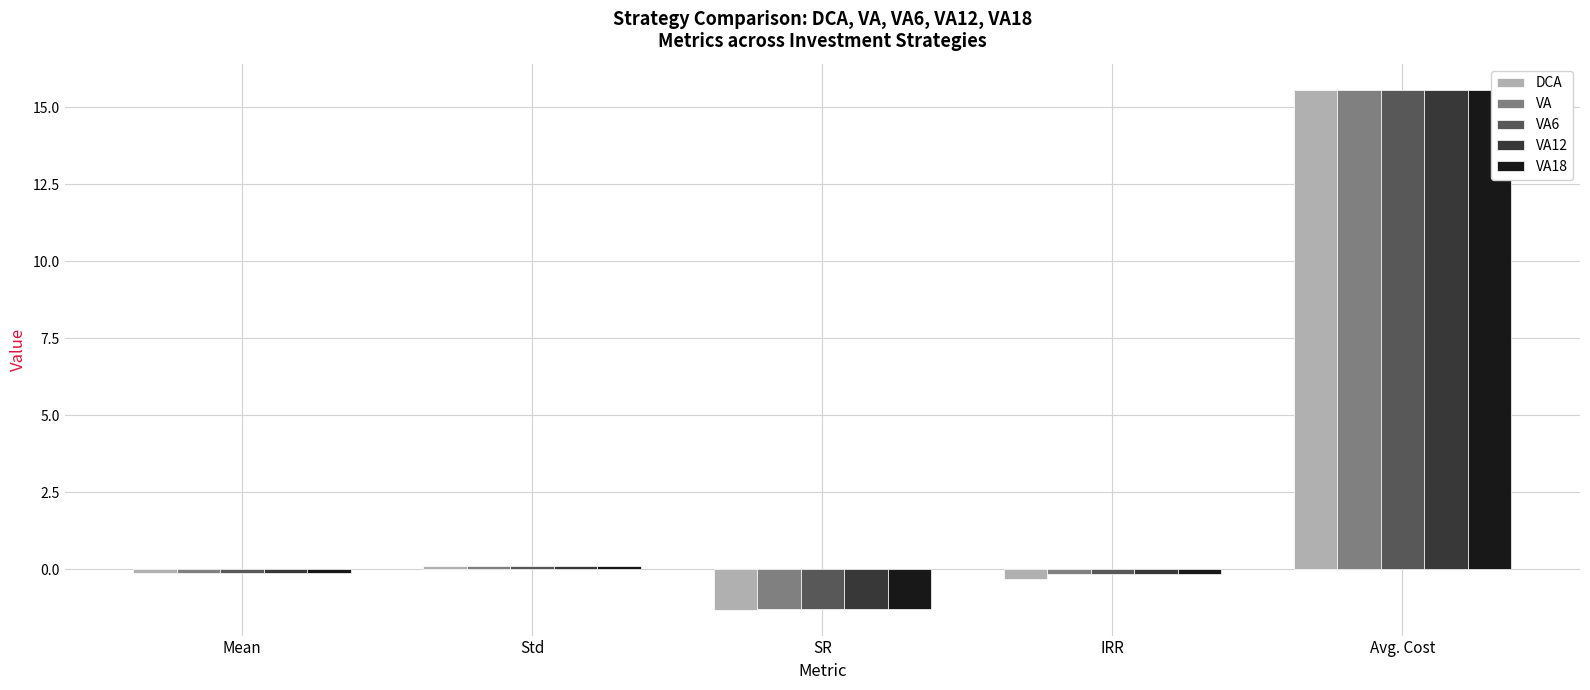

What is the average value of the VA12 series?

2.8